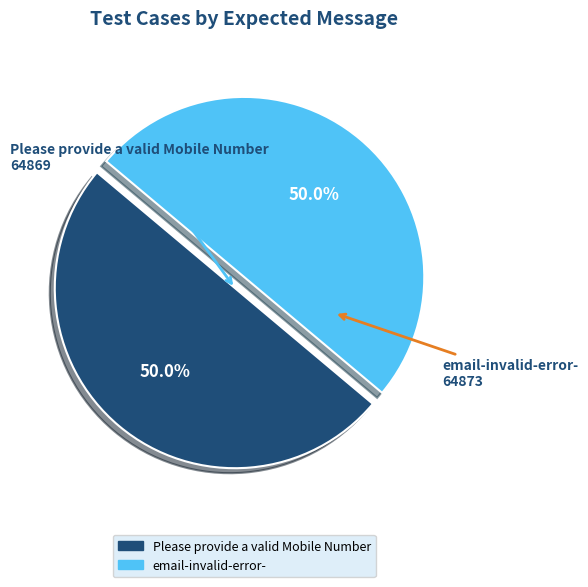

Count the number of slices in the pie.

2